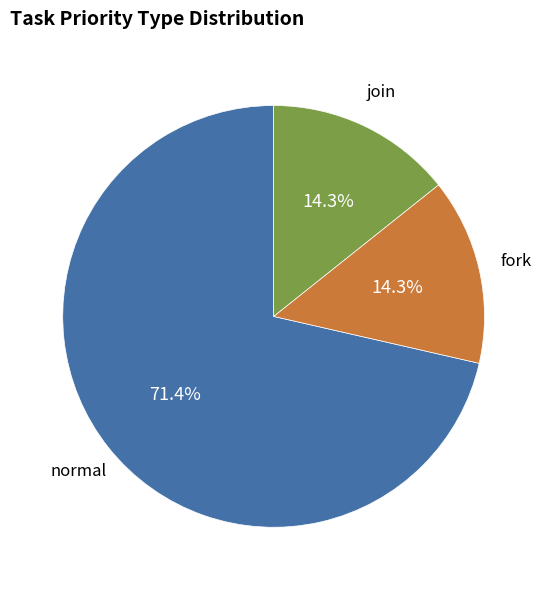

Count the number of slices in the pie.

3